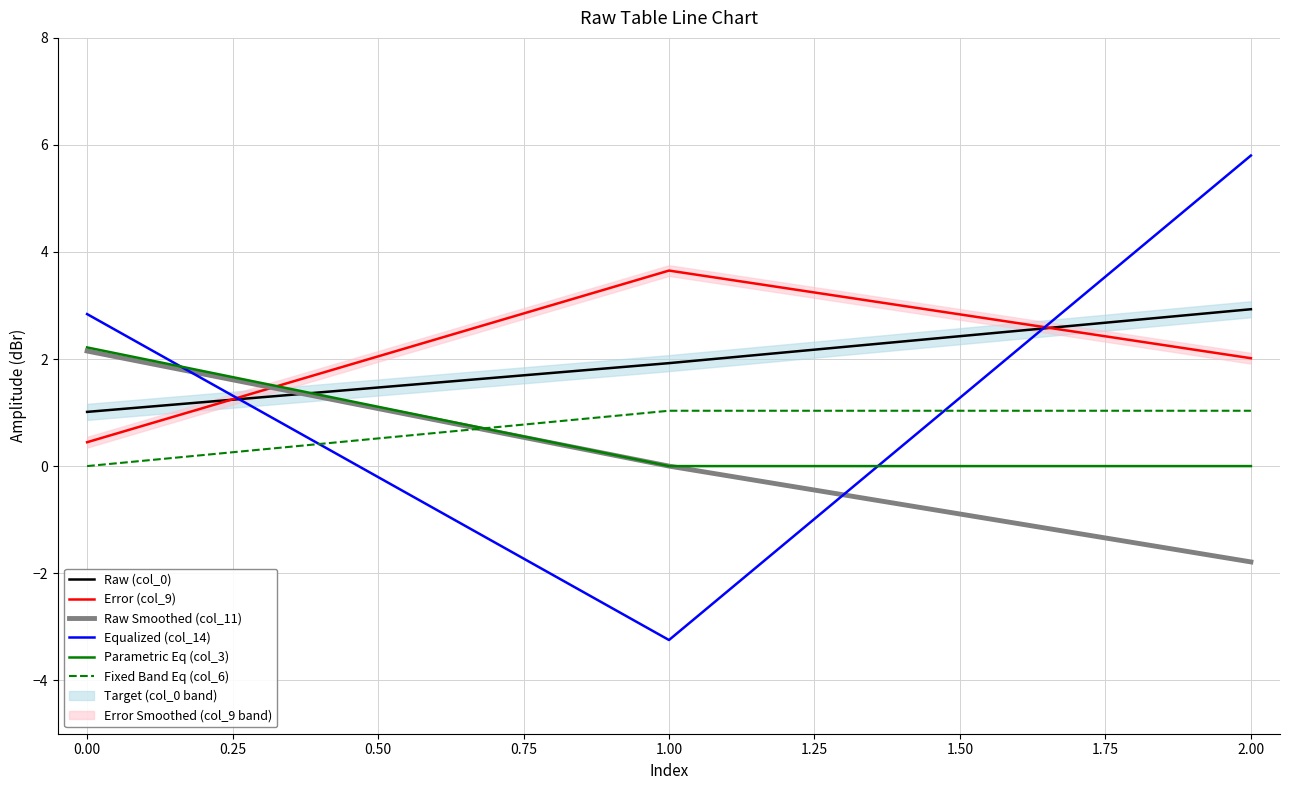

True or false: Parametric Eq (col_3) has a value of 2.2 at 0.00.

True